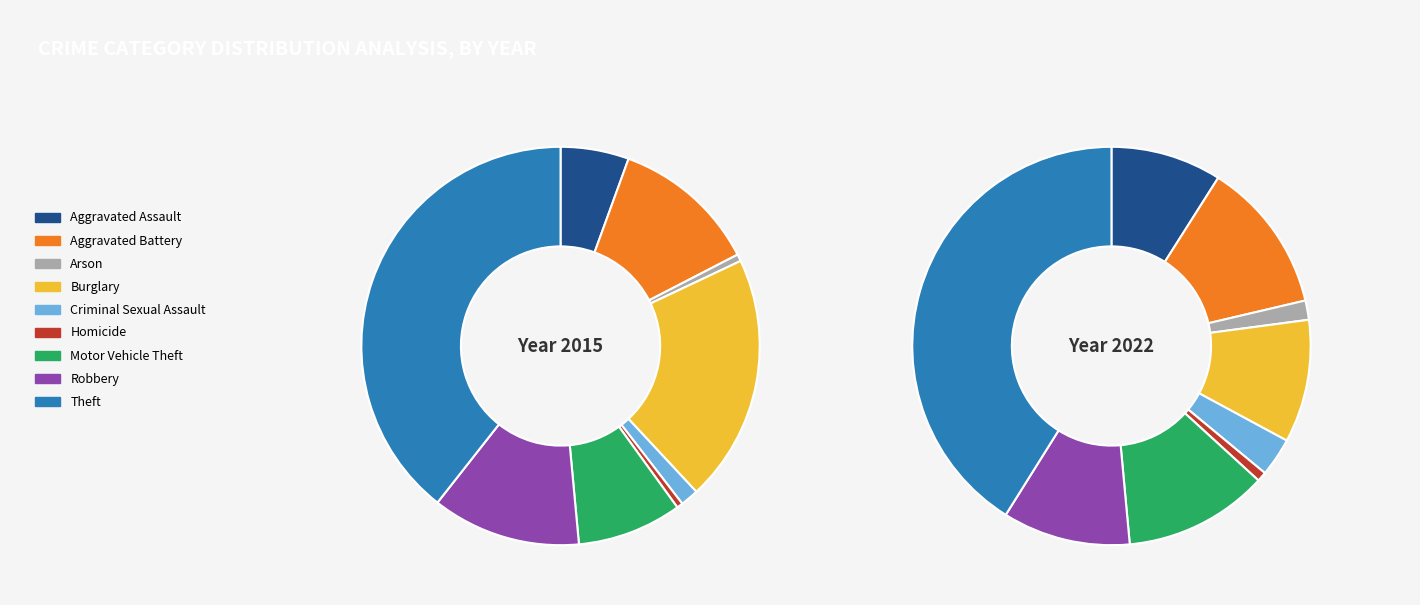

To the nearest percent, what is the combined percentage of Burglary and Aggravated Battery?

32%